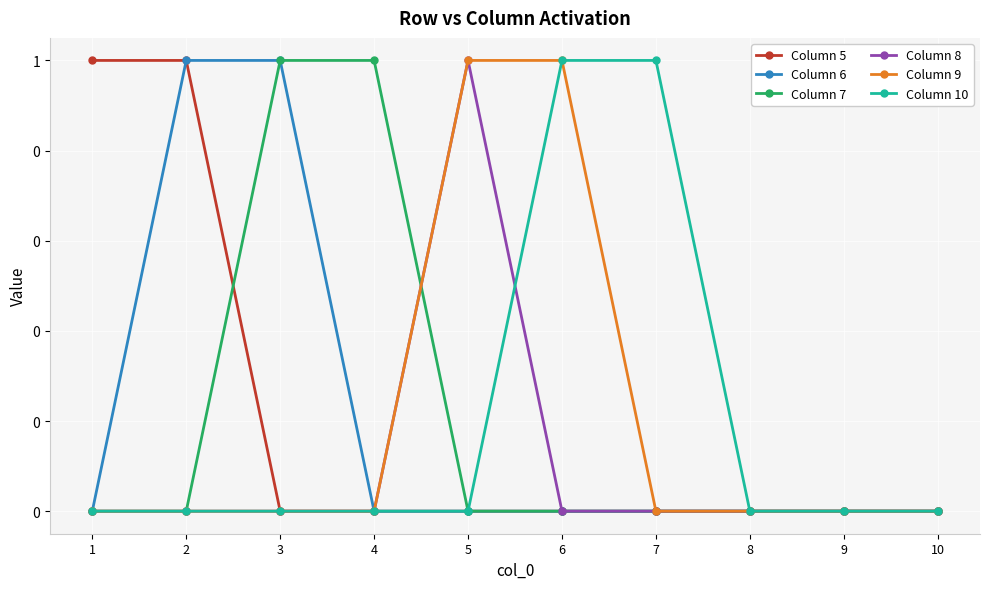

What is the difference between the highest and lowest values at 5?

1